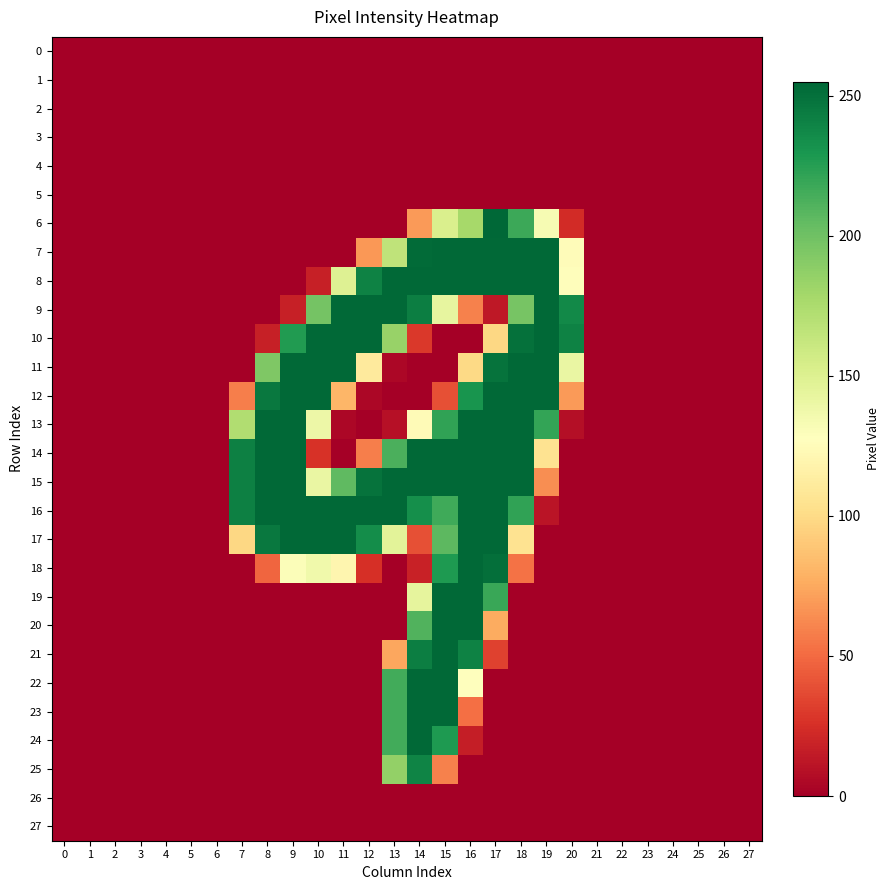

At which category does the chart reach its peak across all series?

17